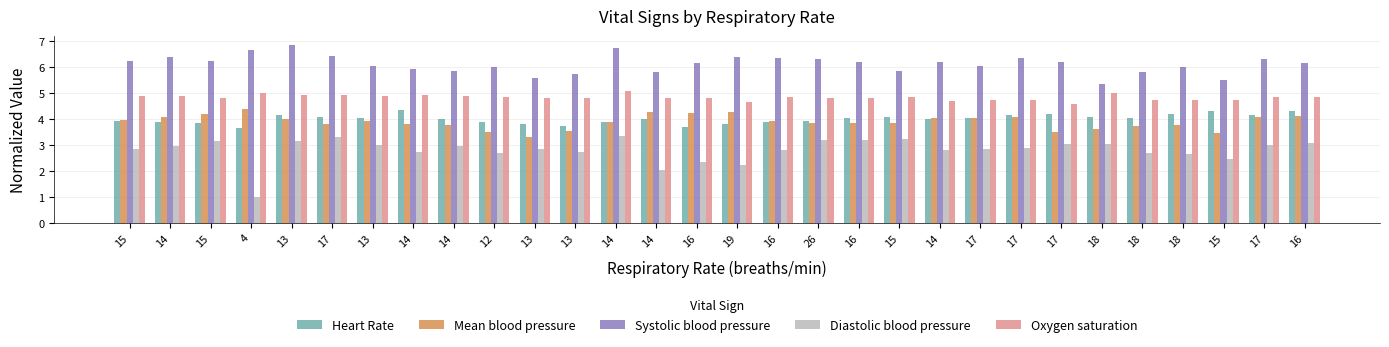

The Diastolic blood pressure series shows 3.0 at 13. True or false?

True